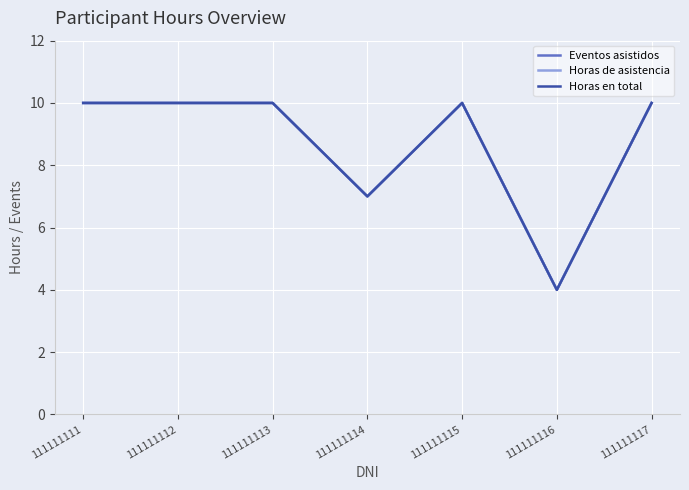

Is it true that Horas de asistencia equals 11 at 111111114?

False